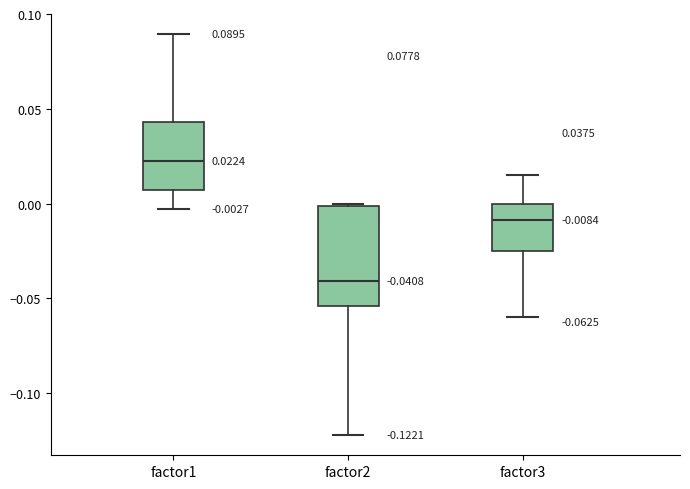

Which box has the highest median line?

factor1